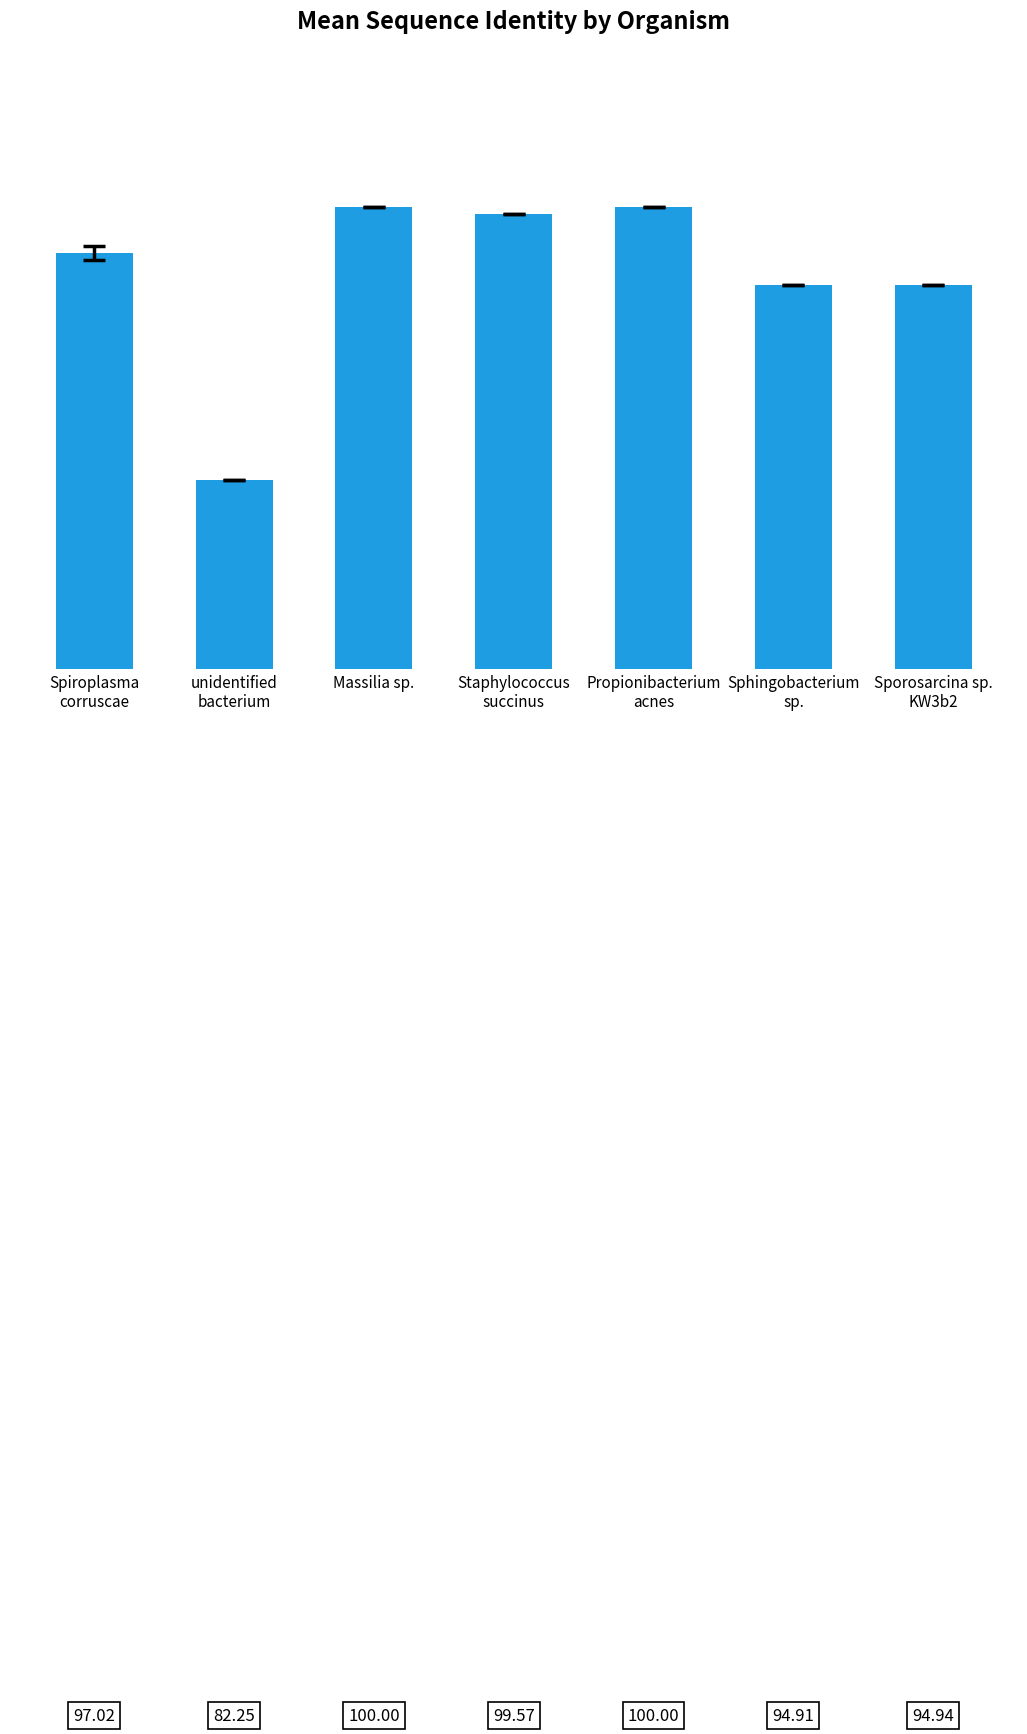

What is the maximum value shown in the chart?

100.0